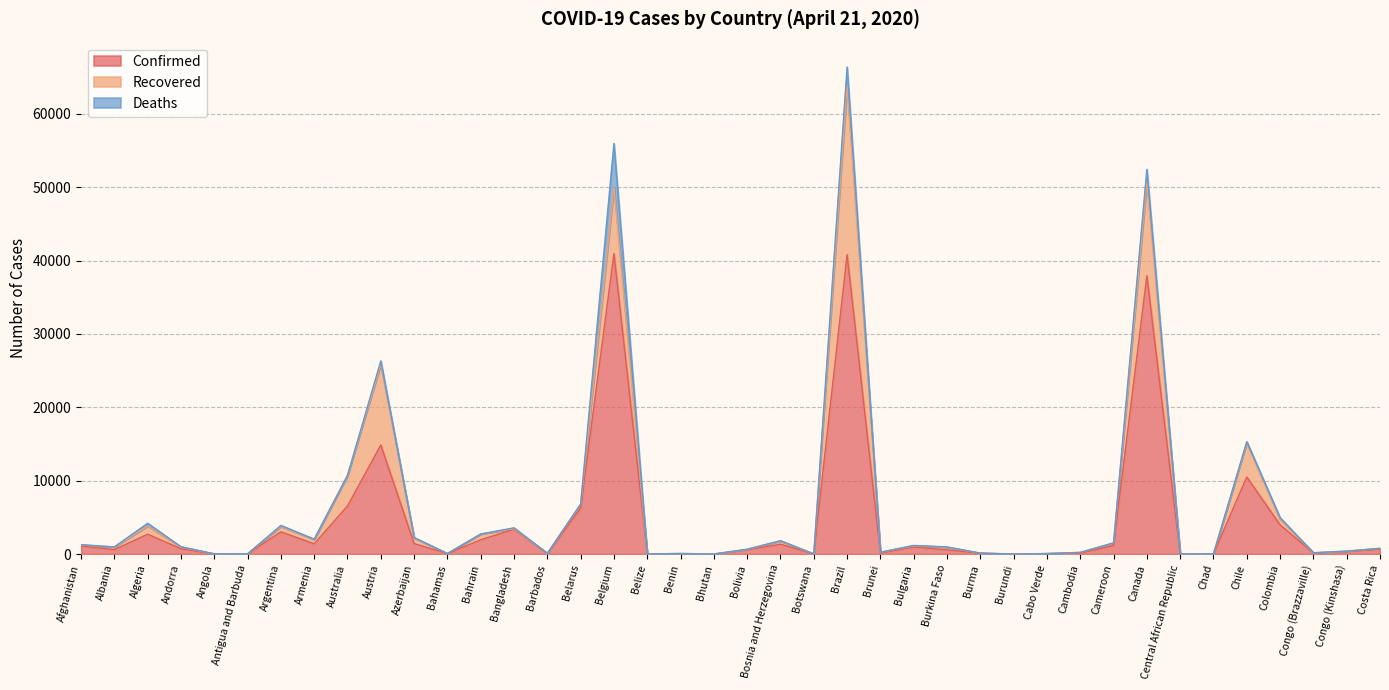

List the series in order of their overall mean, lowest first.

Deaths, Recovered, Confirmed